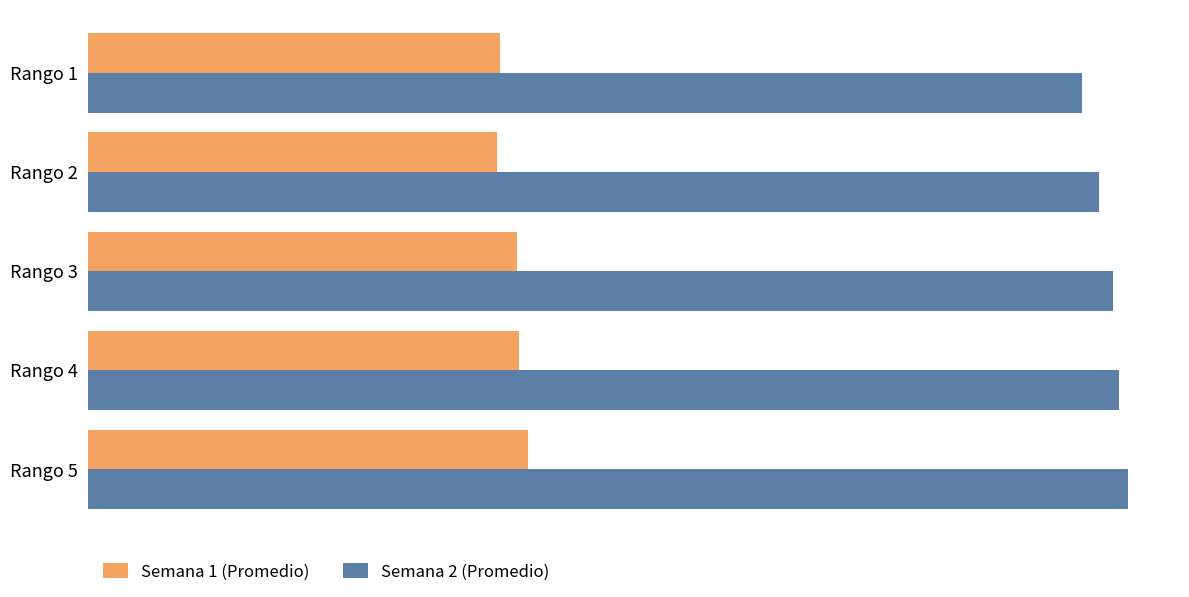

Which series has the largest total across all categories?

Semana 2 (Promedio)